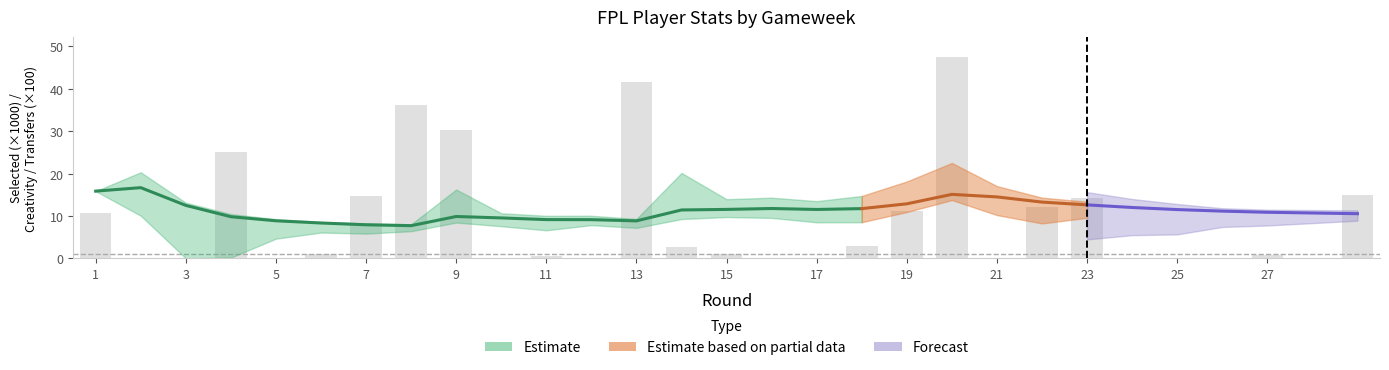

What is the difference between the maximum and minimum values?

47.5